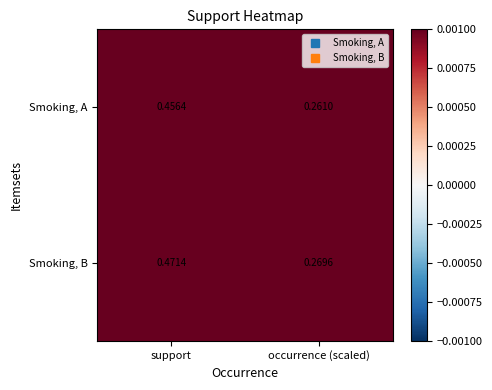

At which category is the sum across all series the highest?

support